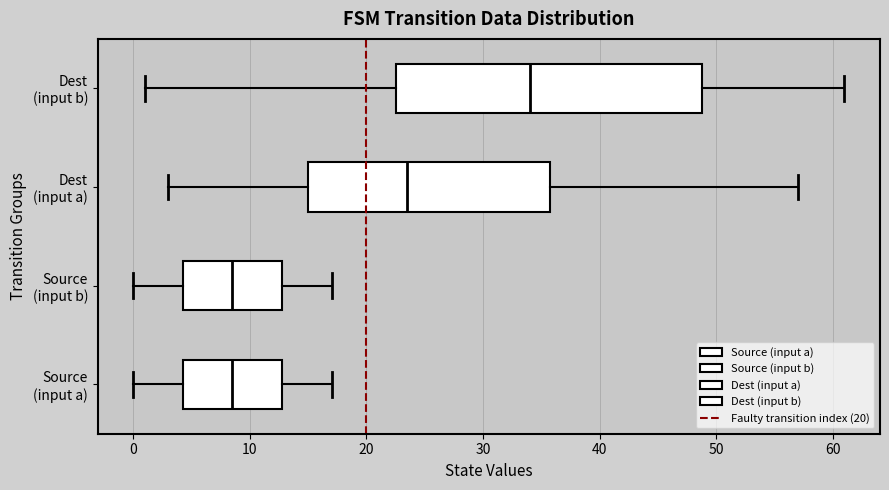

Comparing the boxes themselves (not the whiskers), which one is the widest?

Dest (input b)